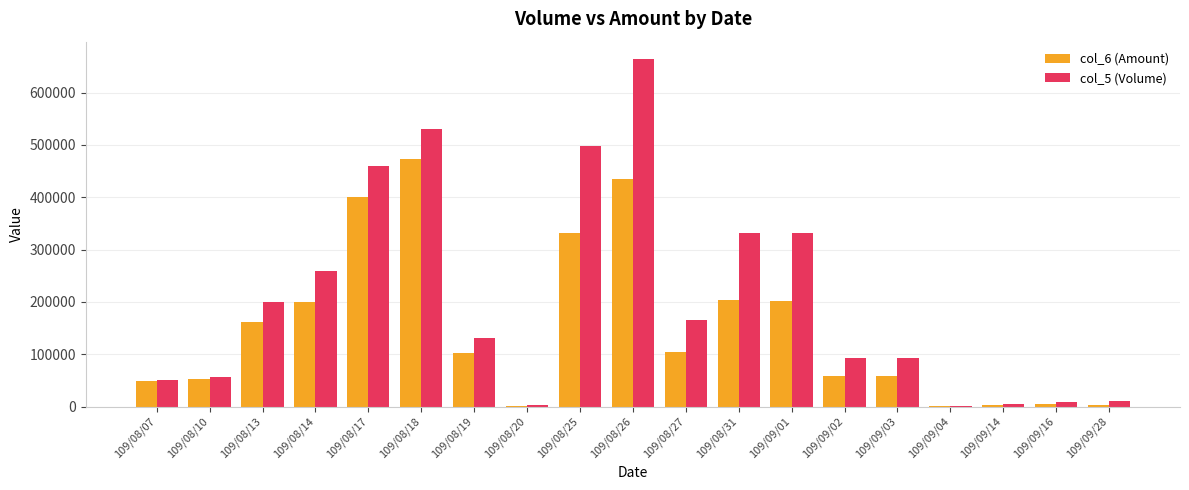

What are all the series names shown in the legend?

col_6 (Amount), col_5 (Volume)